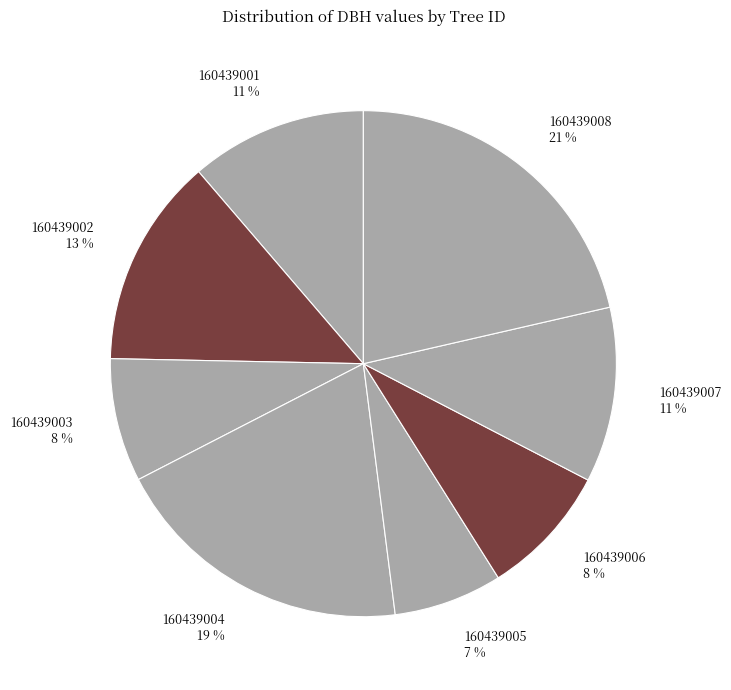

To the nearest percent, what portion does 160439004 represent?

19%